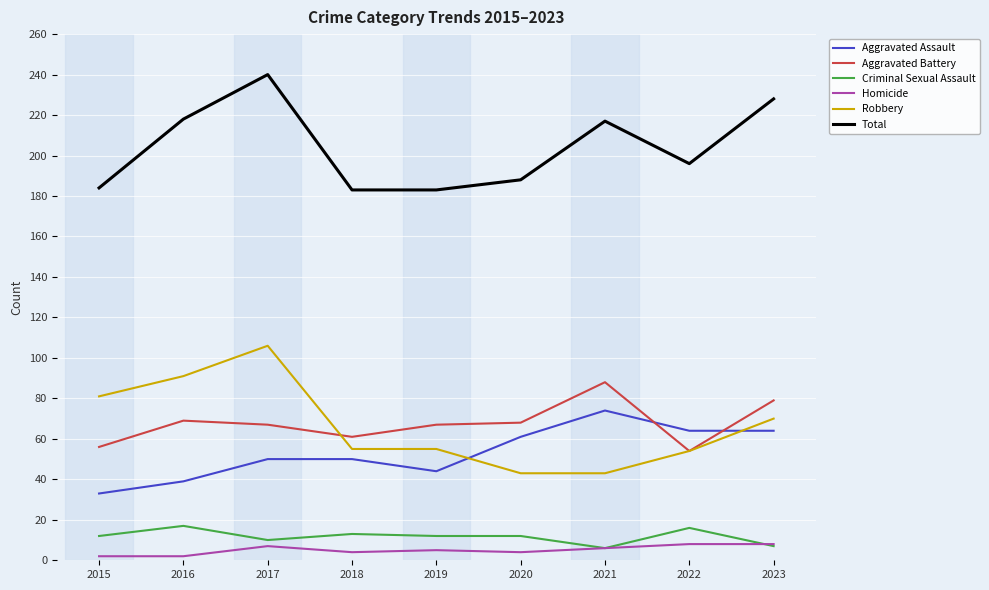

True or false: Criminal Sexual Assault and Total intersect in this chart.

False